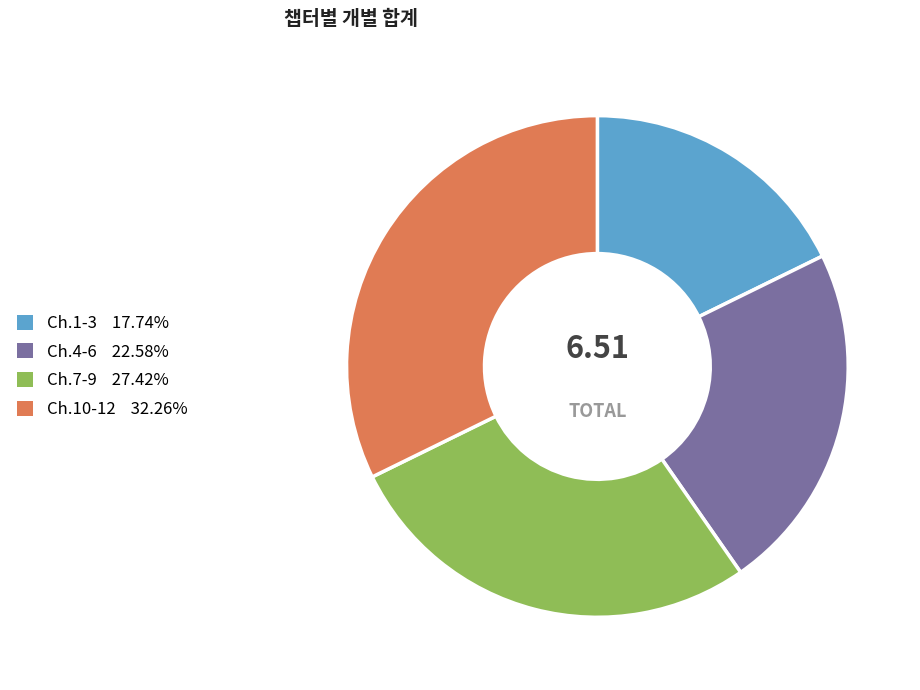

Does any single category account for the majority?

No